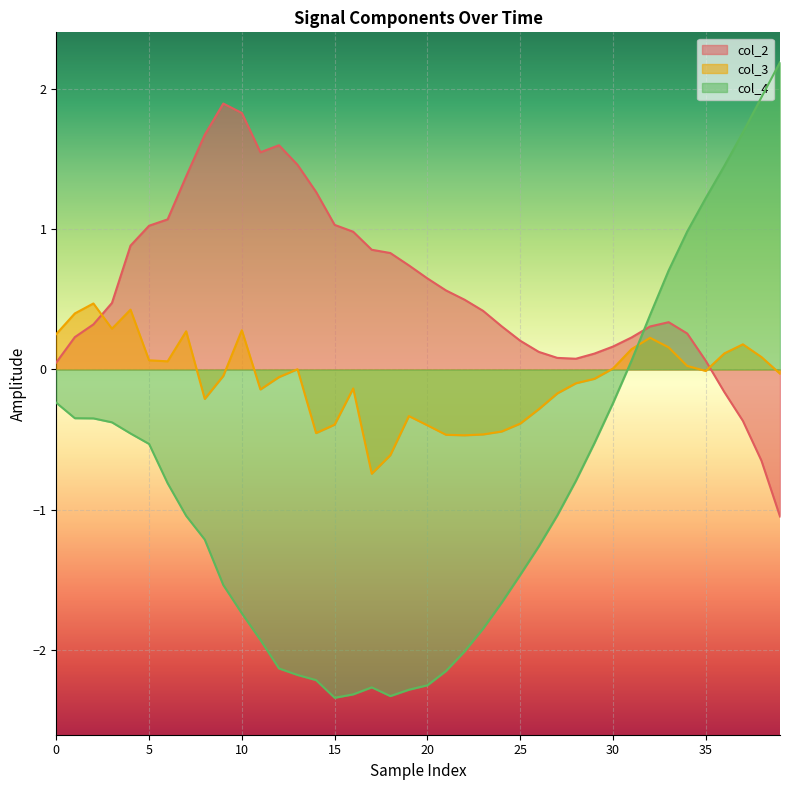

What is the value of the col_4 point at the 18th from the left?

-2.3